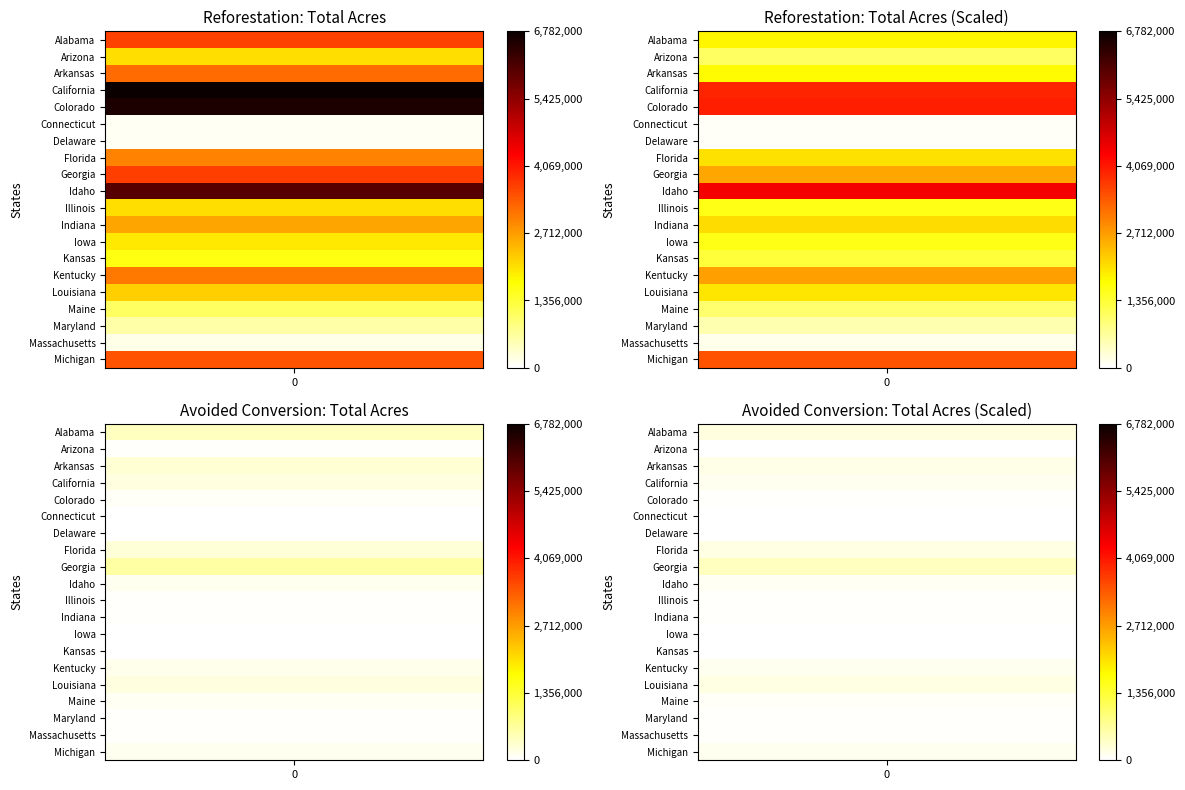

Which series has the widest spread of values?

California